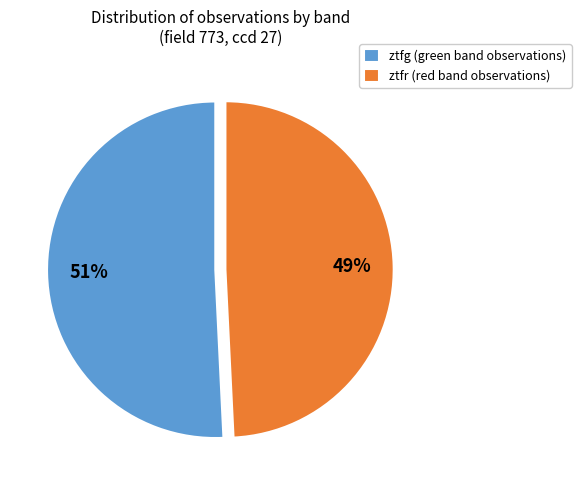

To the nearest percent, what percentage of the pie is ztfr (red band observations)?

49%